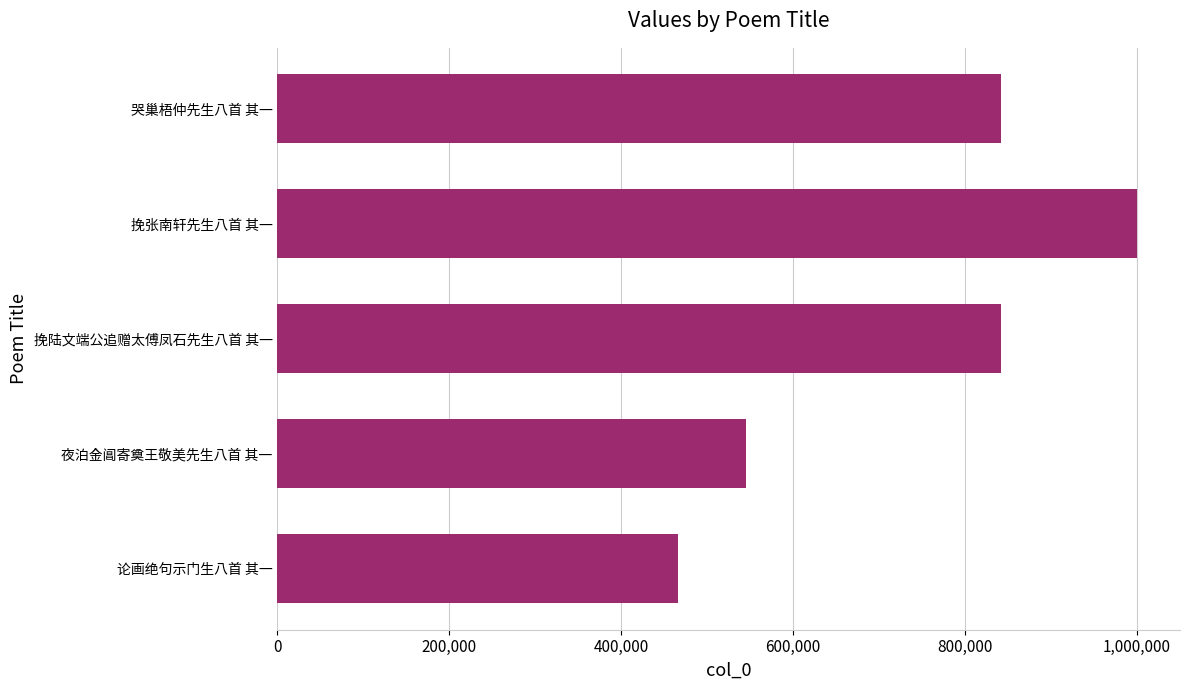

Is it true that the value at 哭巢梧仲先生八首 其一 is 284871?

False